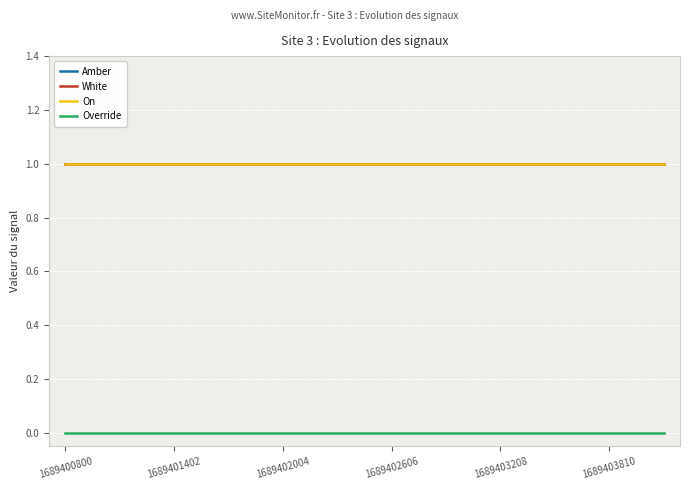

Is this an area chart (filled region under the line)?

No